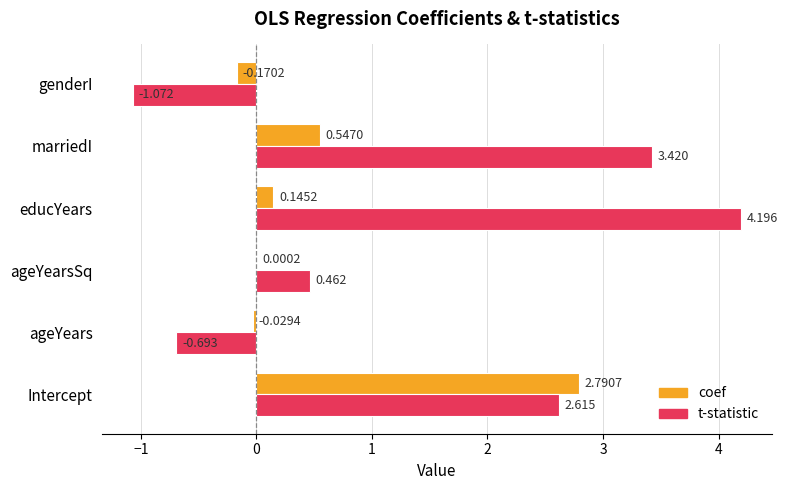

At which category does the chart reach its peak across all series?

educYears